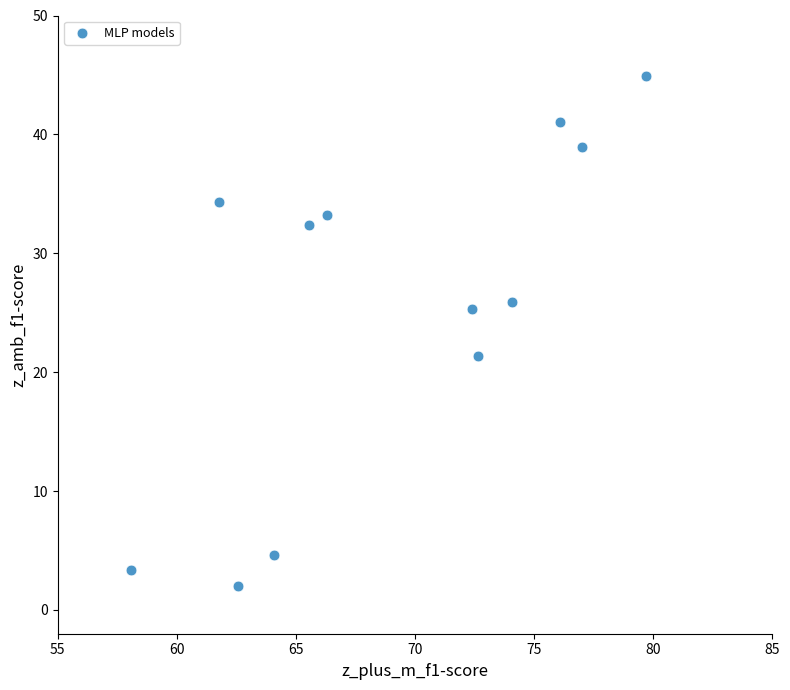

What Y value in the scatter plot is closest to 23?

21.4